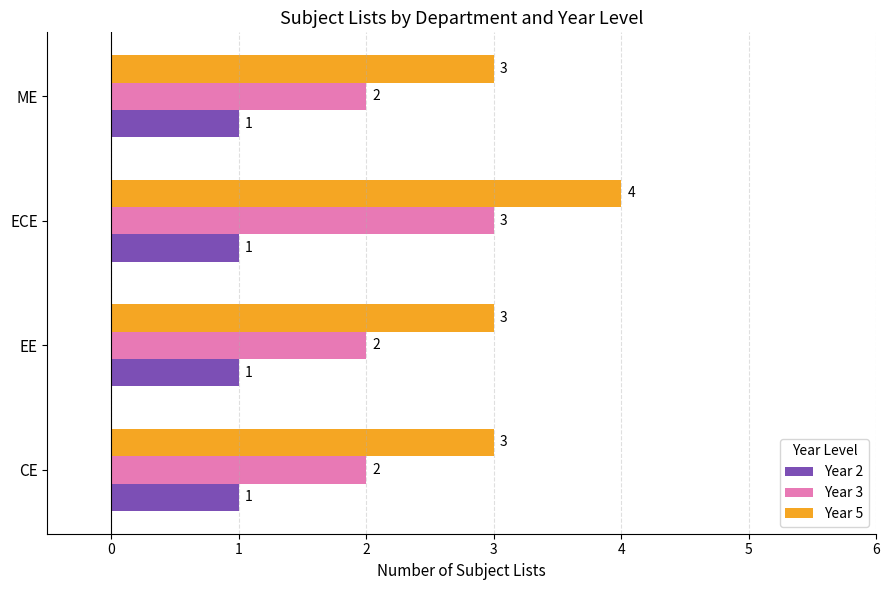

What is the approximate value of Year 5 at CE?

3